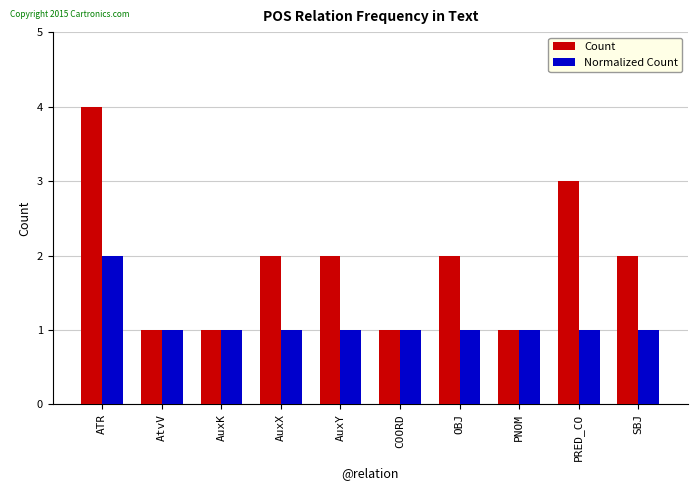

How many groups of bars are there?

10